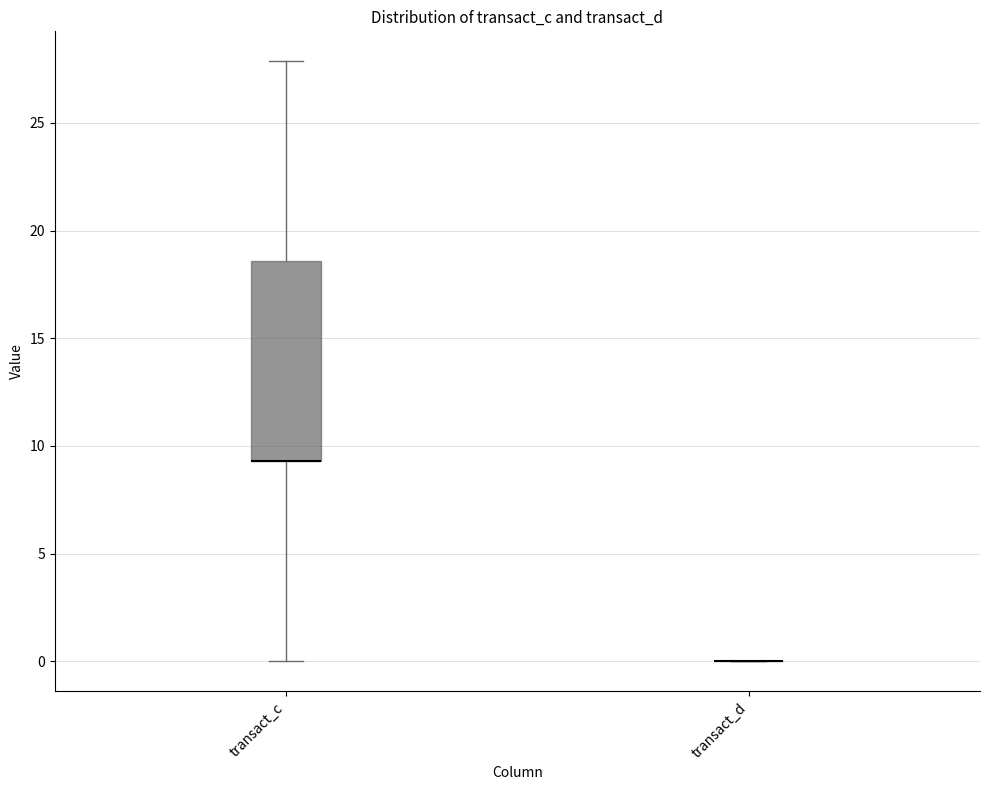

Reading left to right, transcribe this box plot: for each box, give where its median line is, the range the box spans, and where its two whiskers end, as read against the y-axis. The values are not printed on the chart, so give them approximately, as read against the axis.

transact_c: median 9.5 (drawn on the box's lower edge), box 9.5 to 18.5, whiskers 0.0 to 28.0
transact_d: box collapsed to a line at 0.0, whiskers 0.0 to 0.0